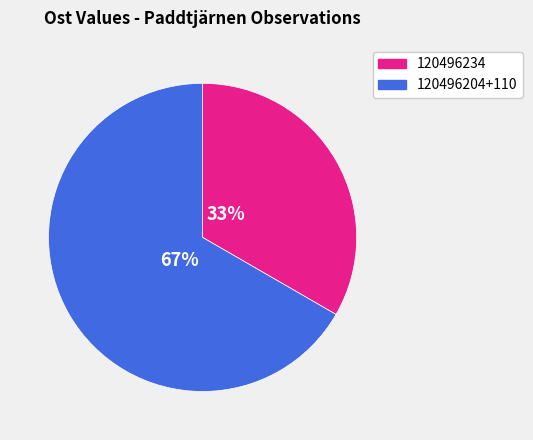

Count the number of slices in the pie.

2